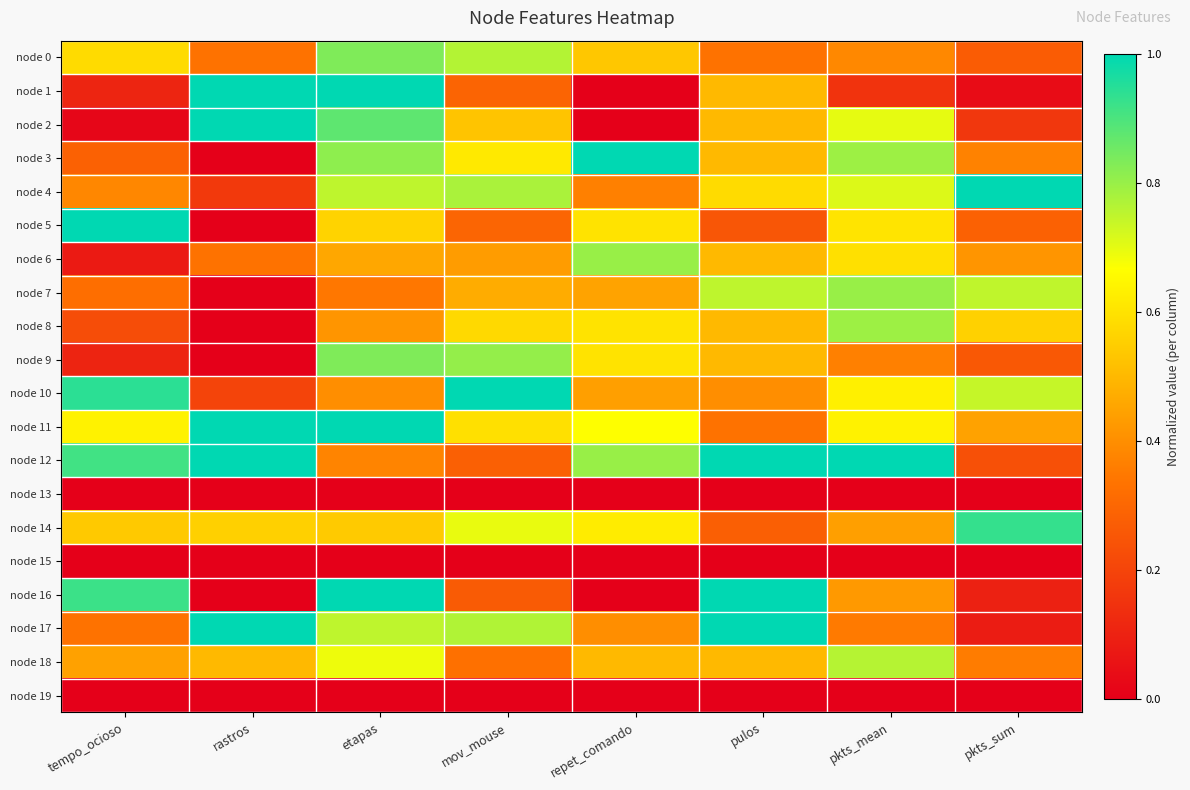

At etapas, list the series in order from largest to smallest.

node 1, node 11, node 16, node 2, node 0, node 9, node 3, node 4, node 17, node 18, node 5, node 14, node 6, node 8, node 10, node 12, node 7, node 13, node 15, node 19